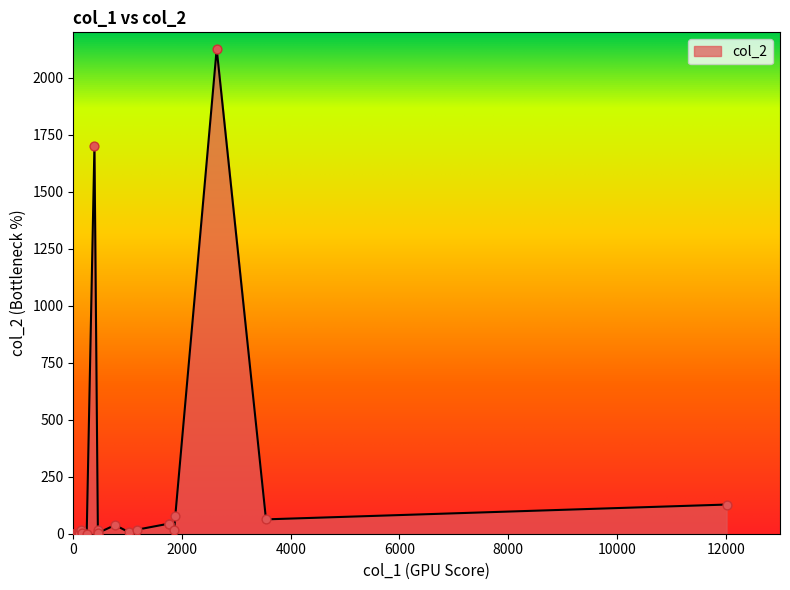

Between 1178 and 453, which is larger?

1178